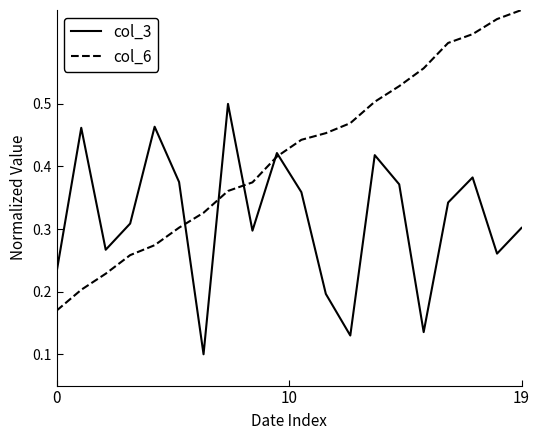

Which series has the largest total across all categories?

col_6